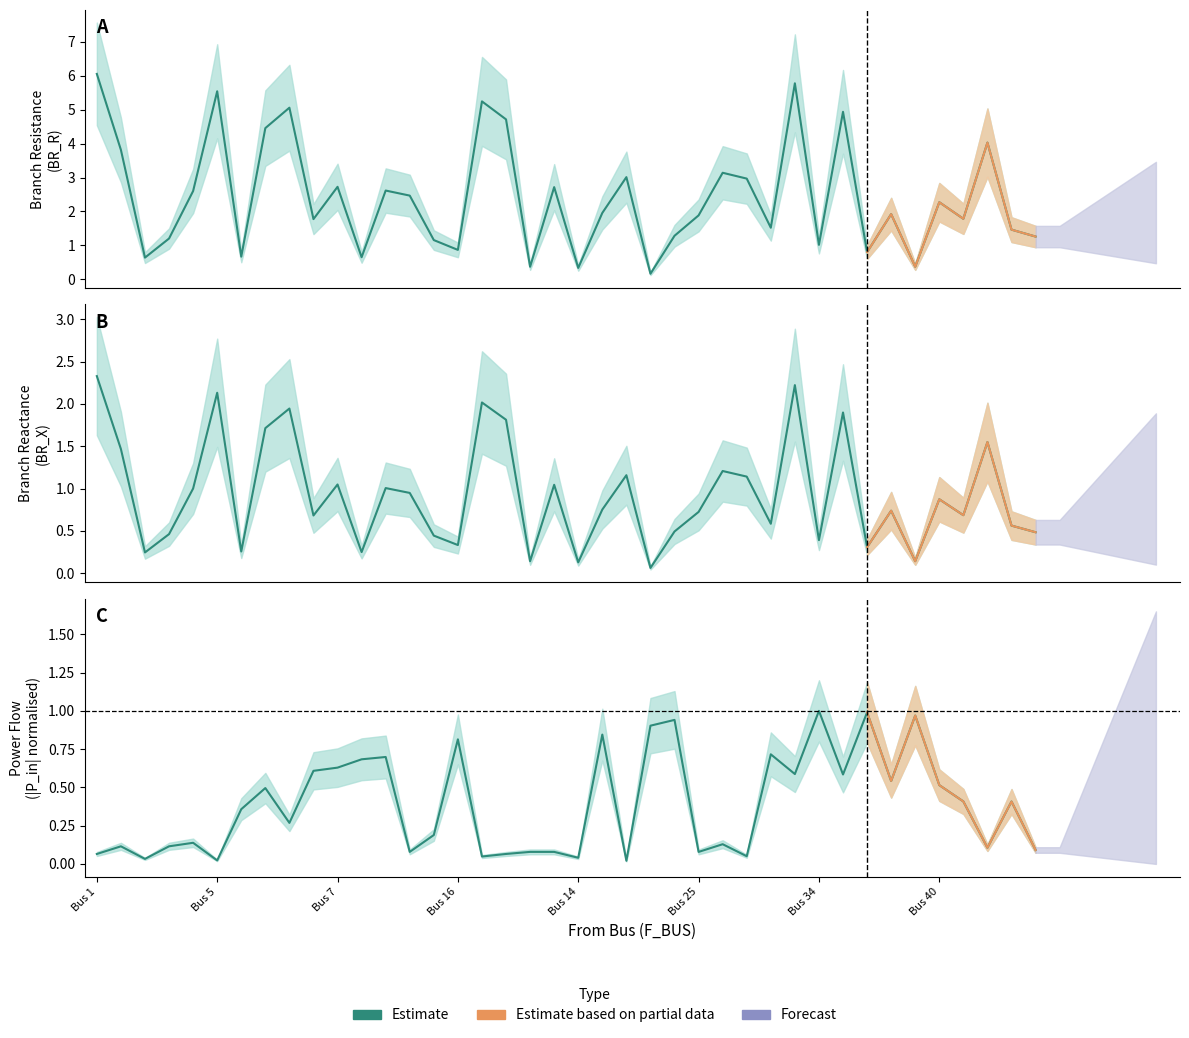

At which label does BR_X reach its peak?

Bus 1